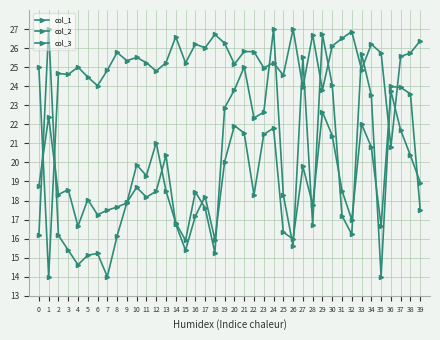

How many series are shown in this chart?

3